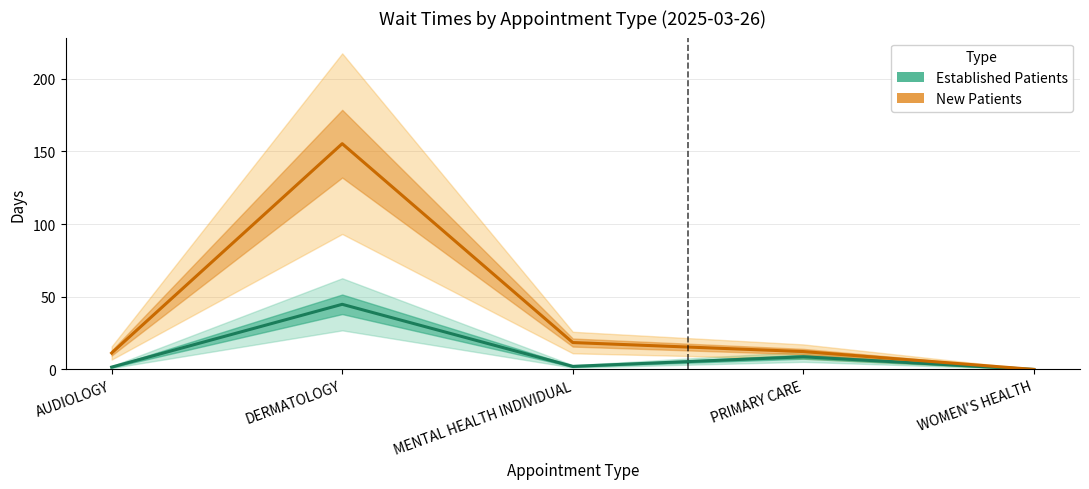

Which series has the largest range (max minus min)?

New Patients